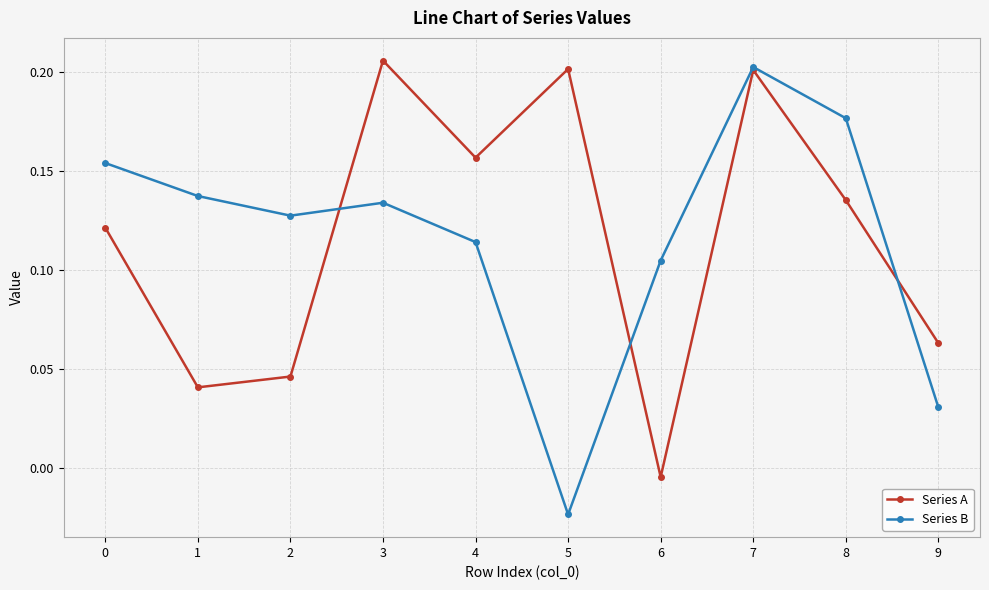

At 1, list the series in order from smallest to largest.

Series A, Series B